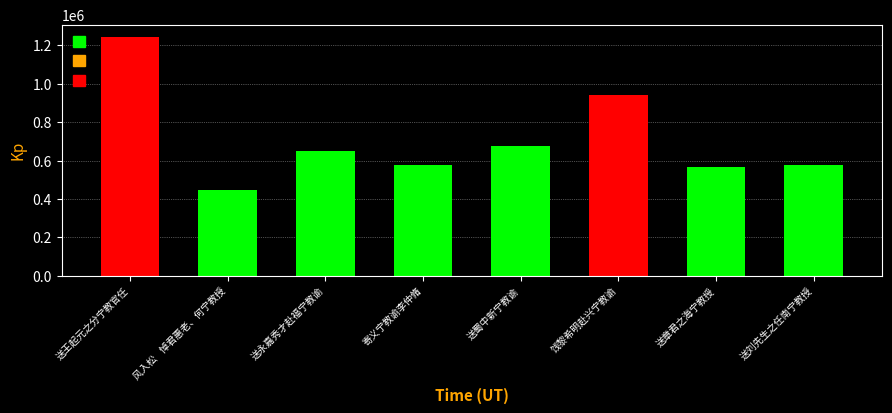

What position from the right is 送王起元之分宁教官任?

8